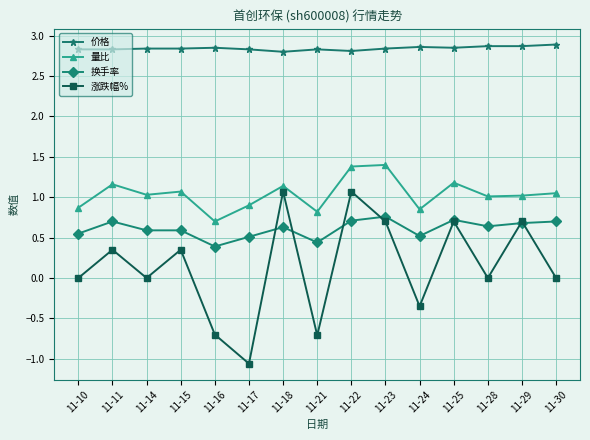

True or false: 量比 and 换手率 cross at least once.

False